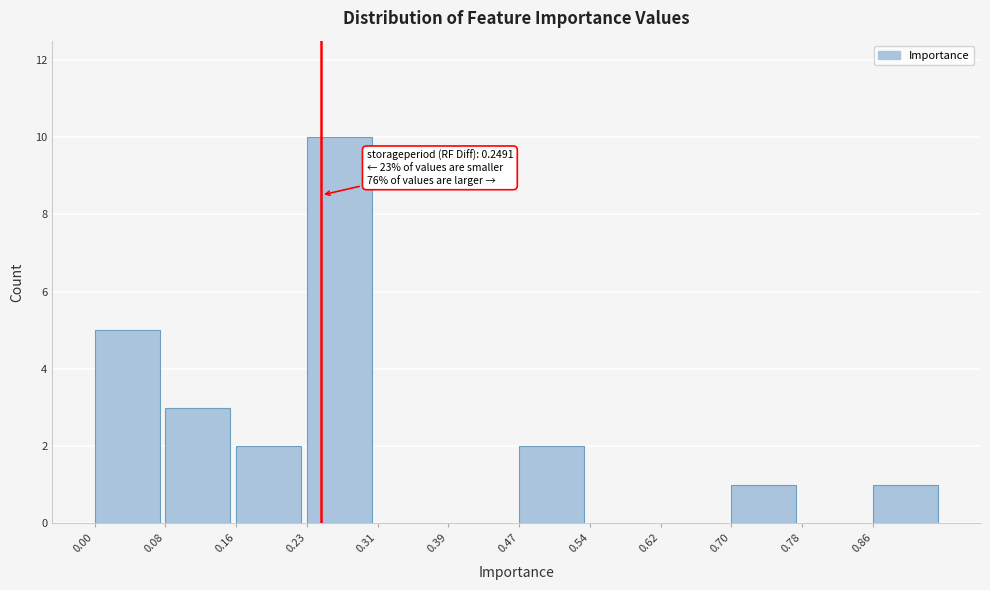

Over which range of the x-axis is the bar tallest?

0.23 to 0.31